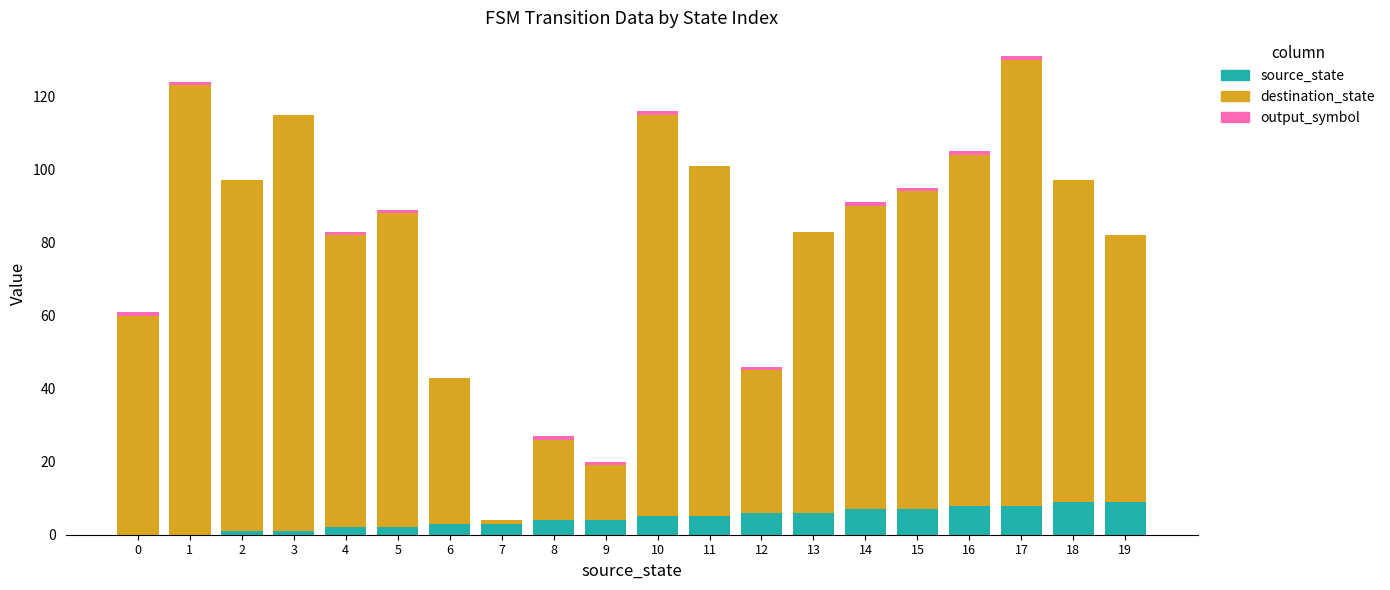

What is the sum of all source_state values?

90